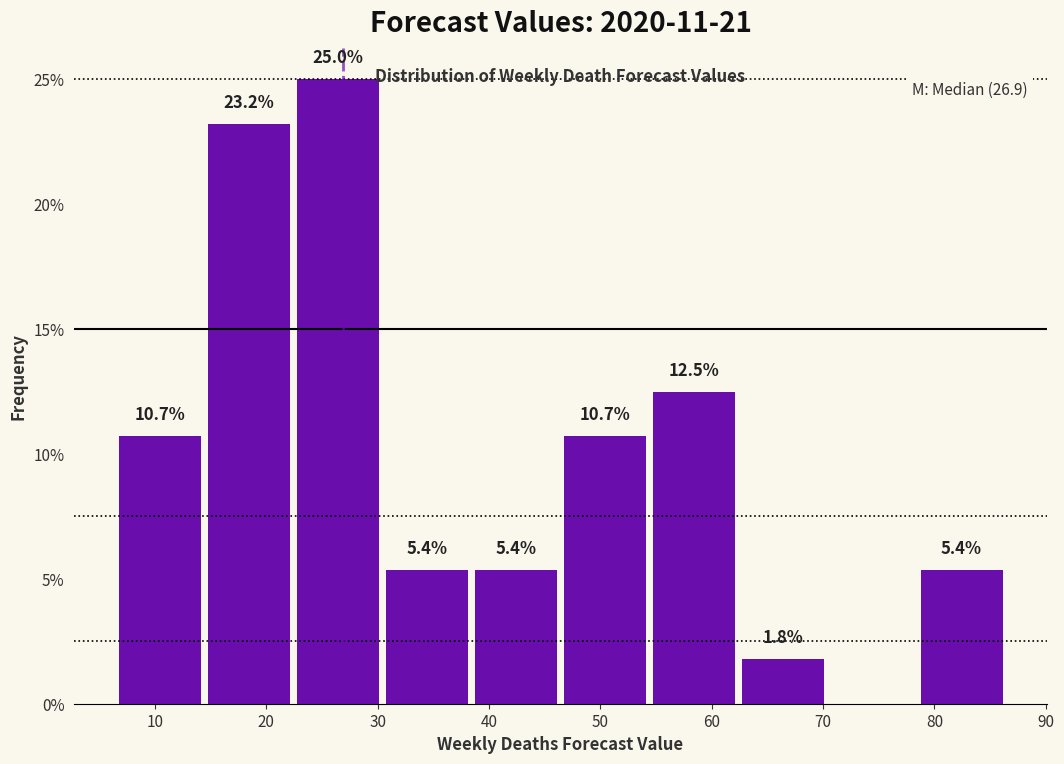

Over which range of the x-axis is the bar tallest?

23 to 31